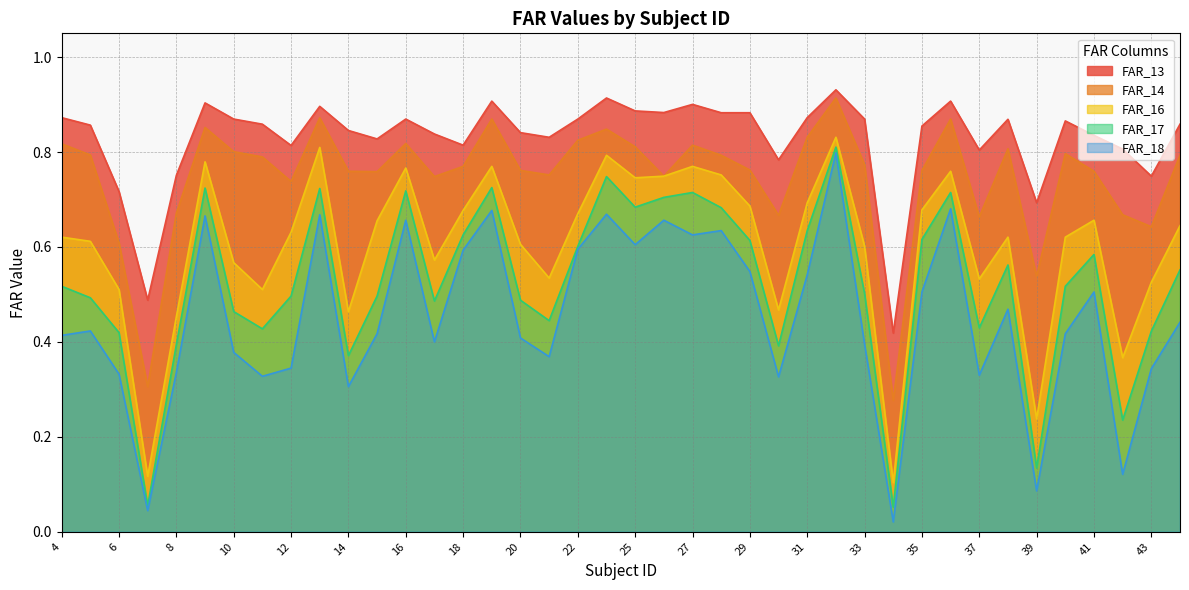

Which label corresponds to the smallest value in the chart?

34